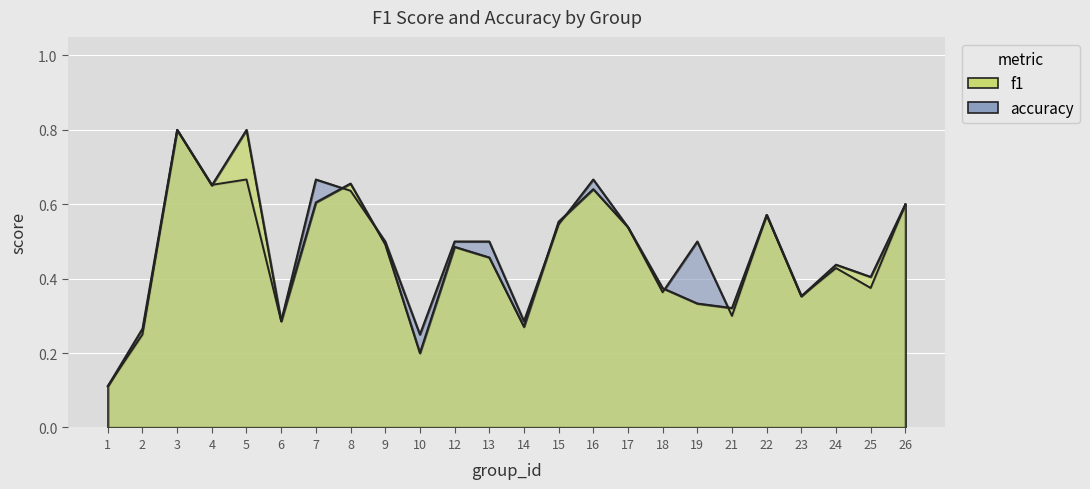

Which category has the highest value across all series?

3